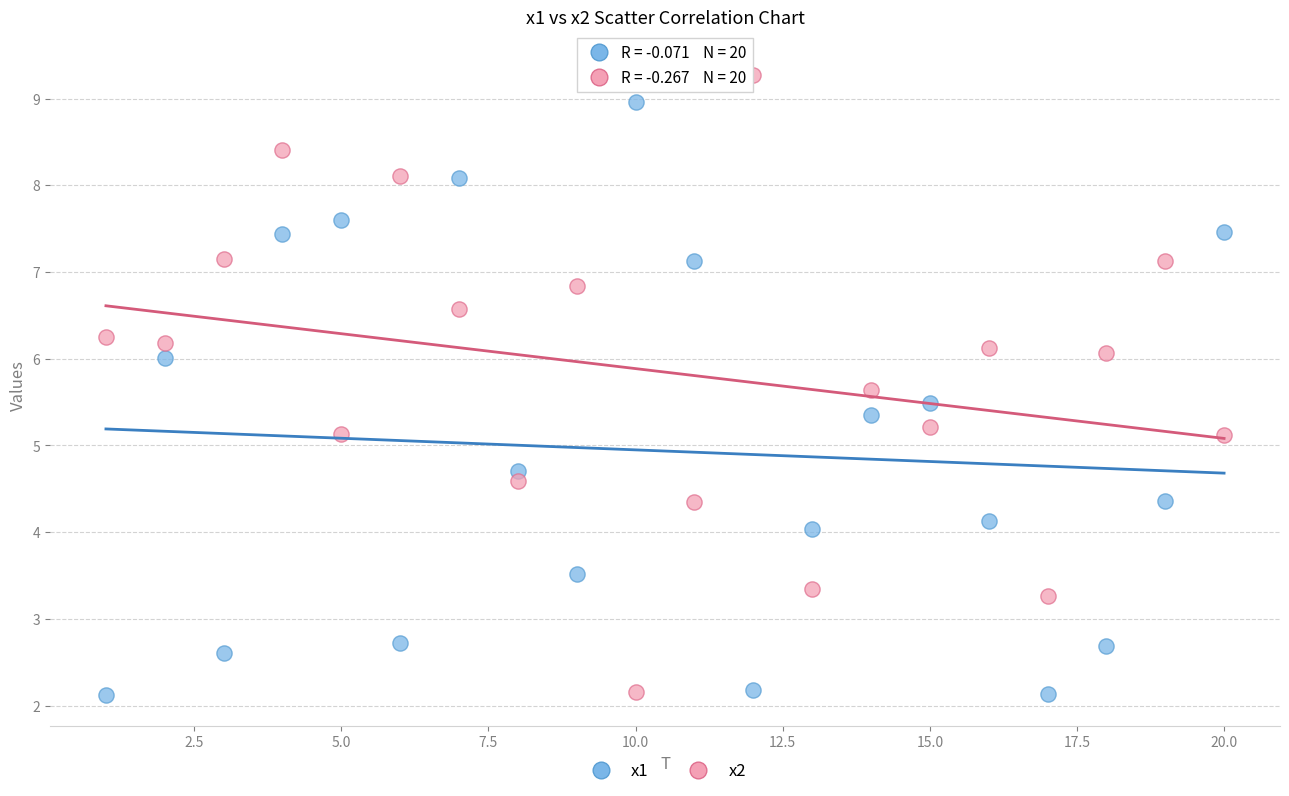

What is the X range (max minus min) for the scatter plot?

19.0